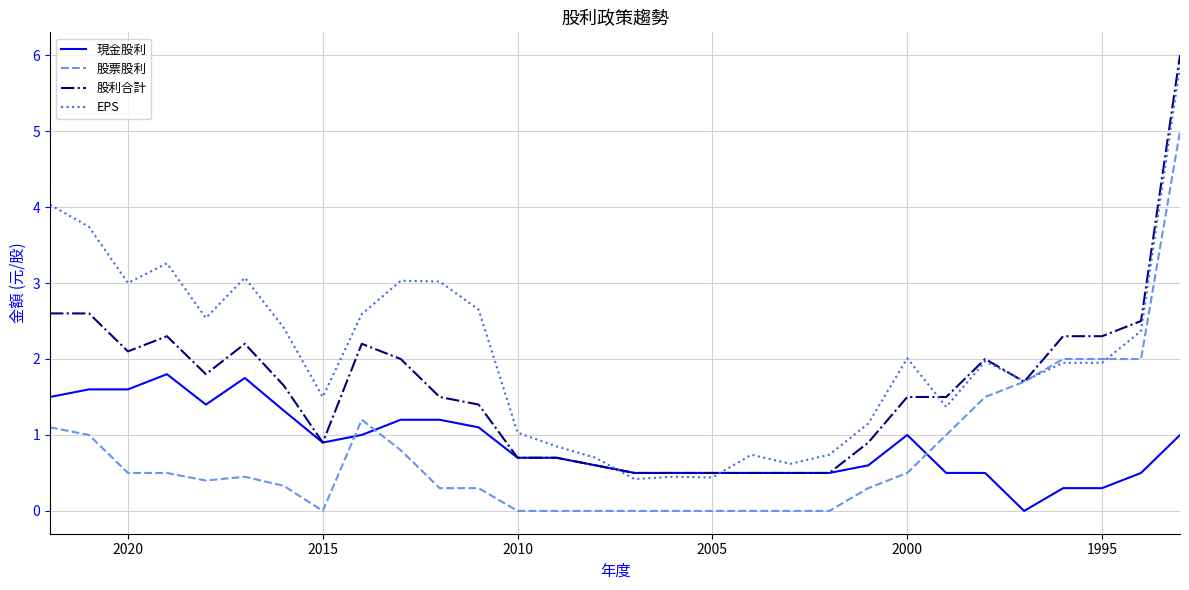

Is it true that EPS equals 0.9 at 2010?

False